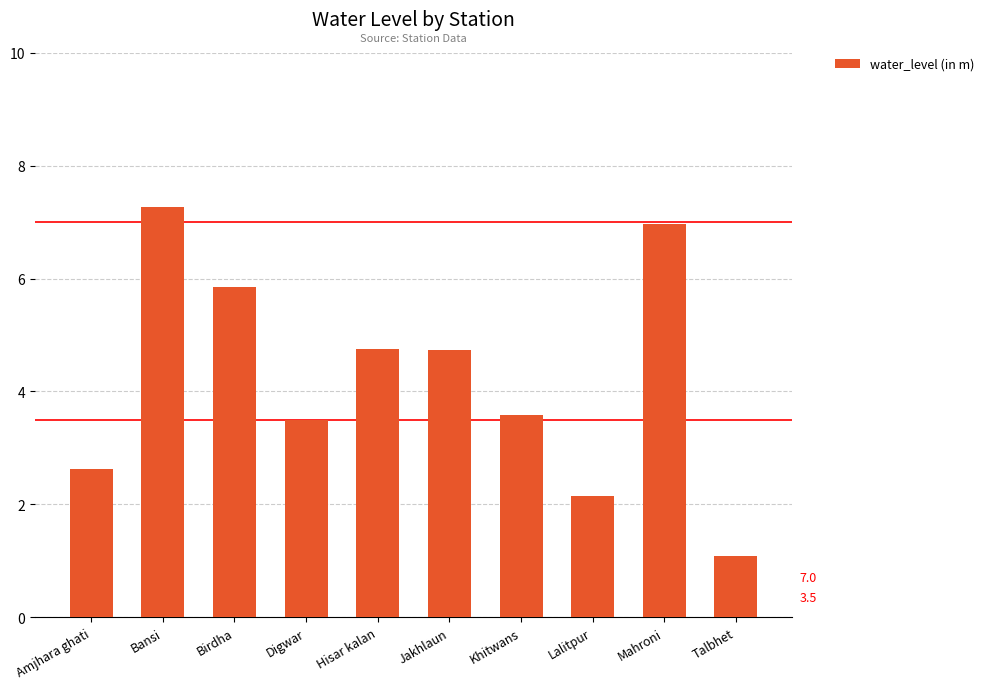

Is it true that the value at Hisar kalan is 4.8?

True